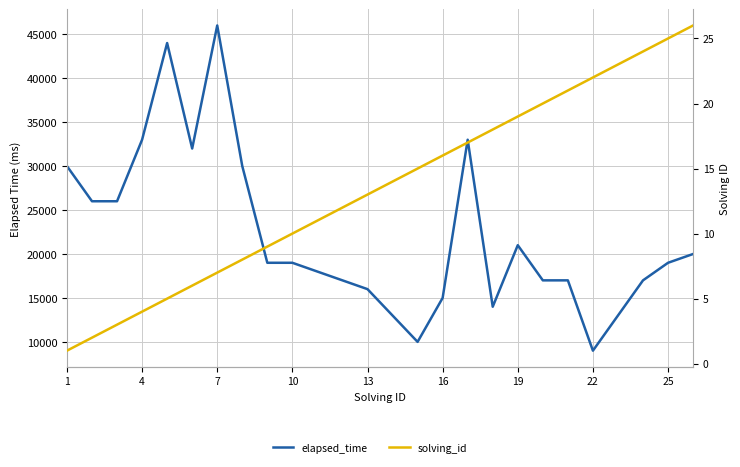

What is the sum of all elapsed_time values?

574000